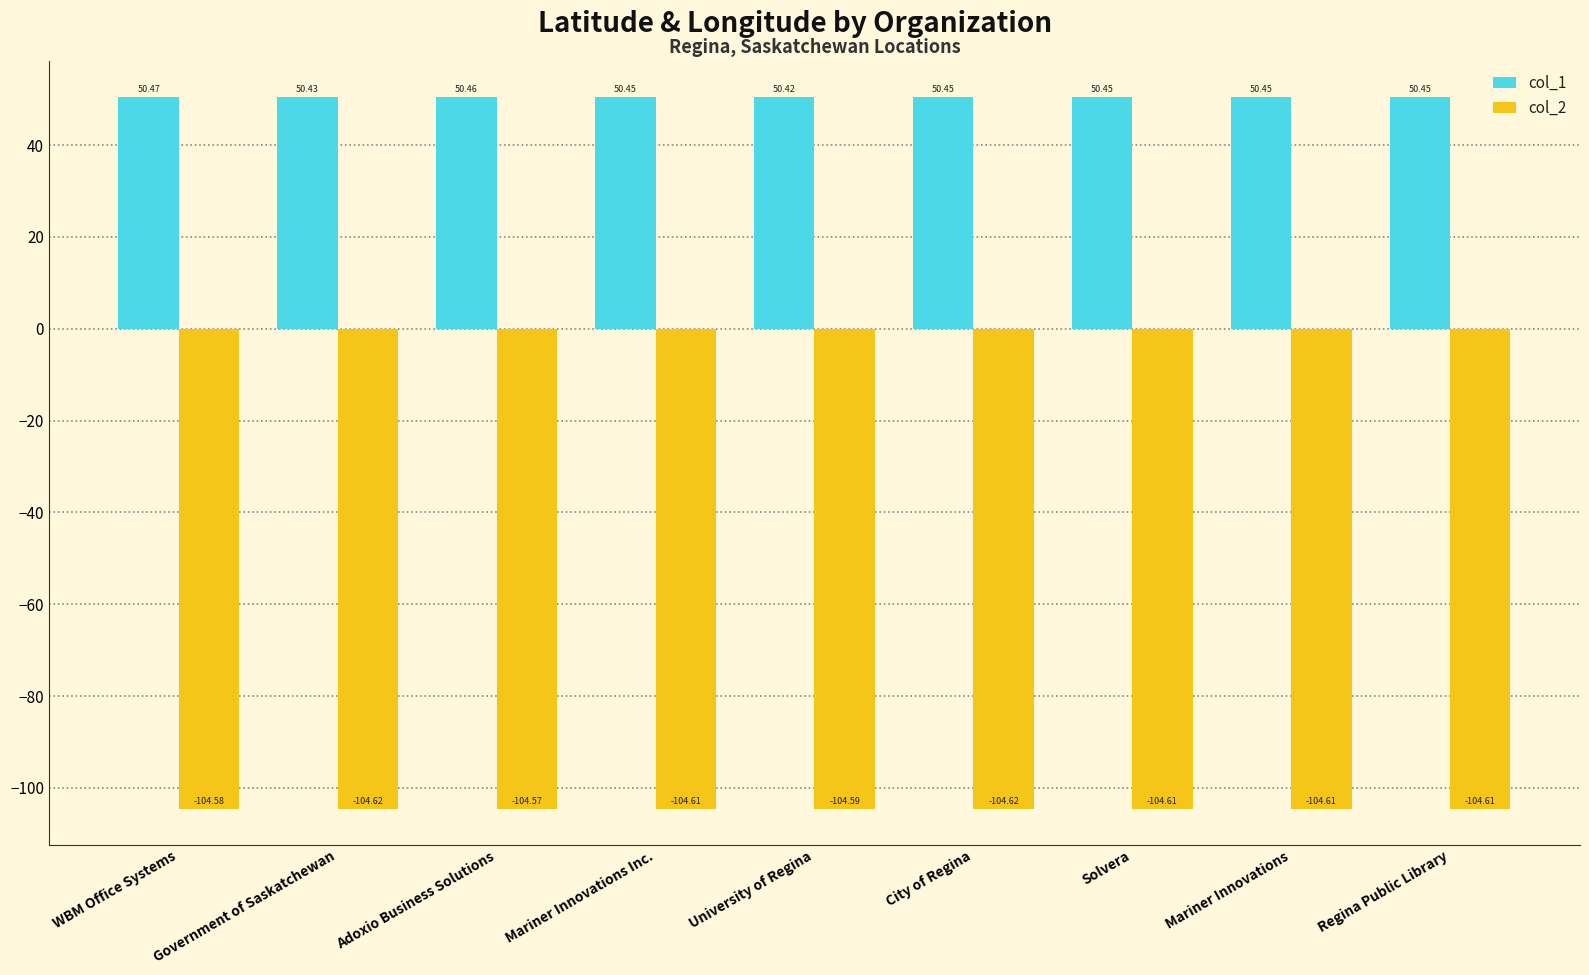

Which category has the highest value across all series?

WBM Office Systems